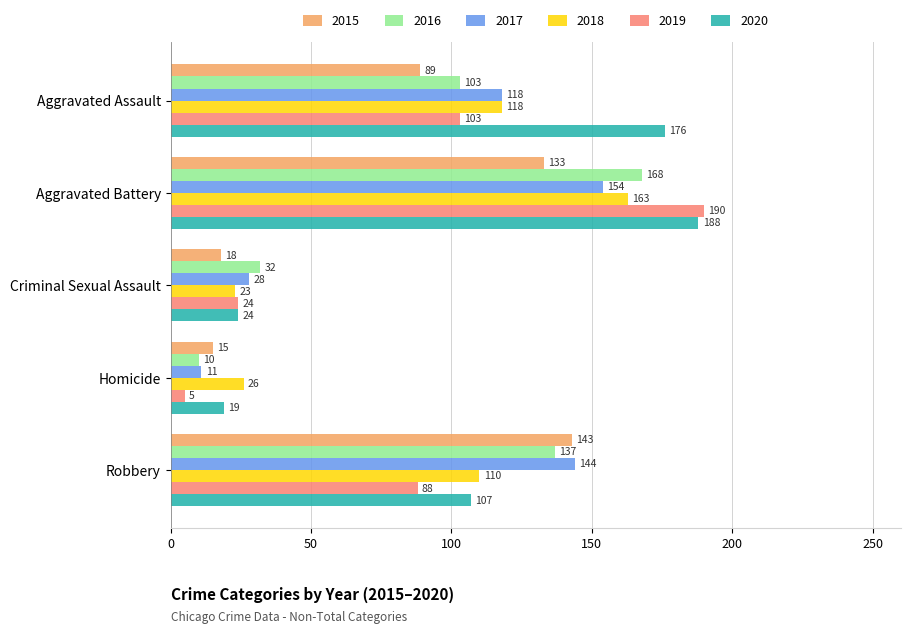

Which category has the lowest value in the 2016 series?

Homicide